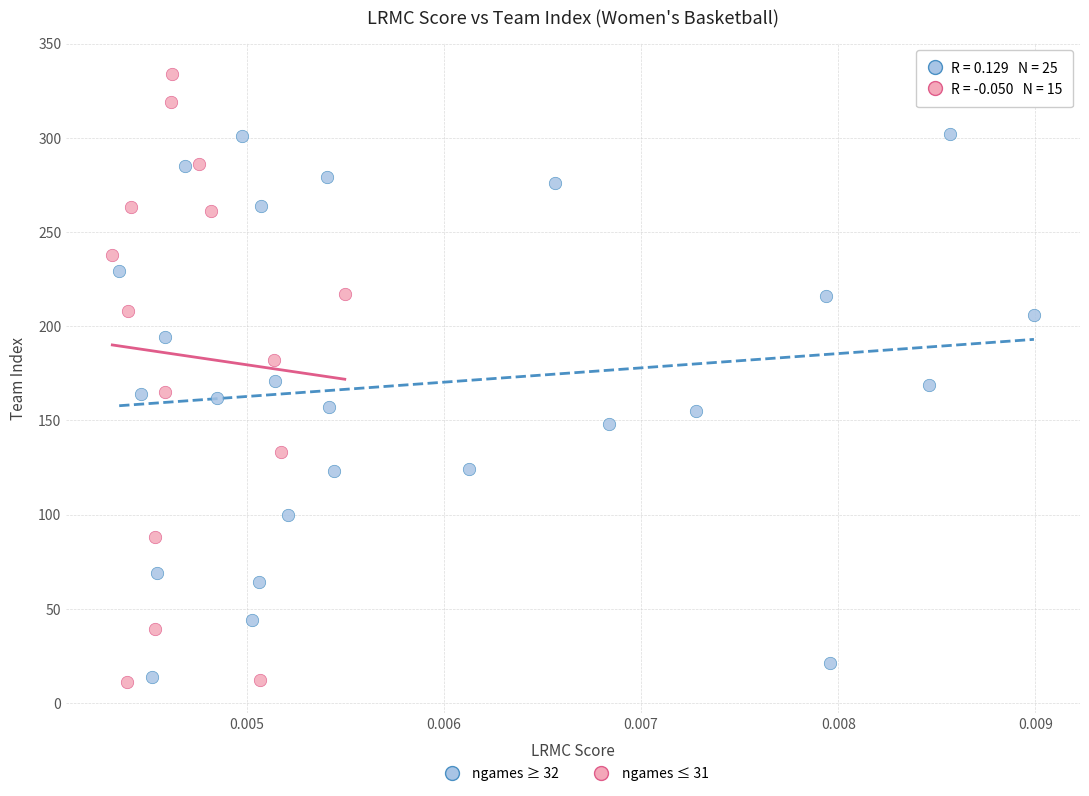

Which series reaches the maximum Y coordinate?

ngames ≤ 31